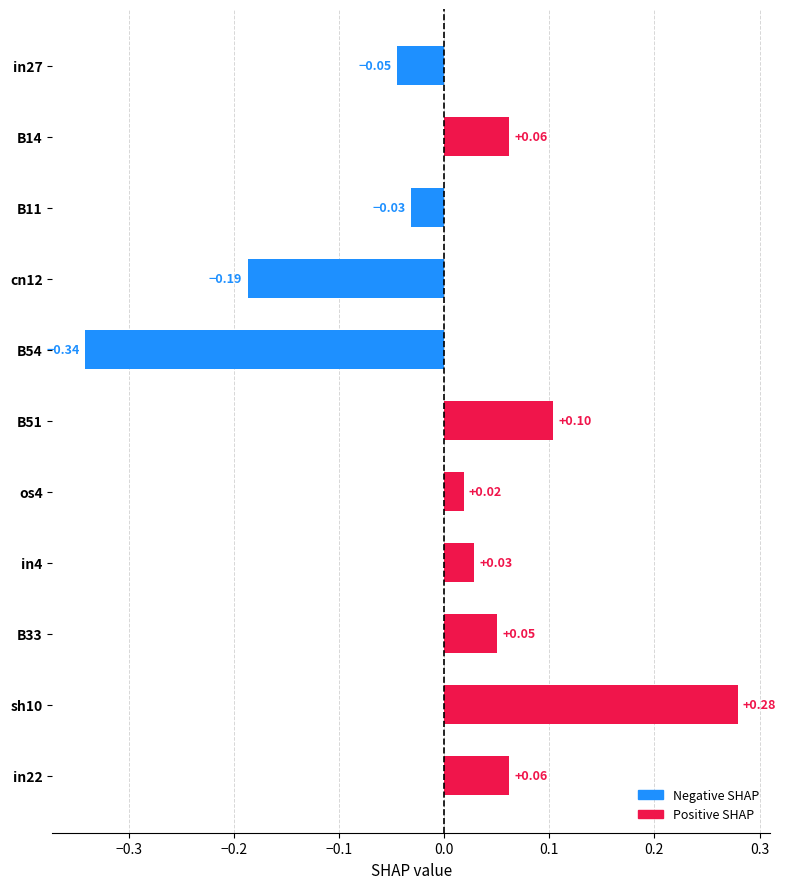

Which has a higher value, in4 or sh10?

sh10